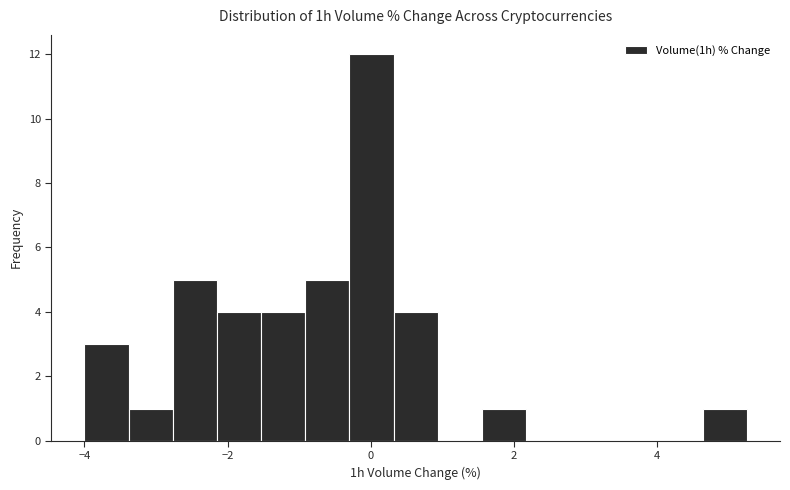

Around what value on the x-axis is the tallest bar? Give the approximate position of its centre, as read against the axis.

0.0